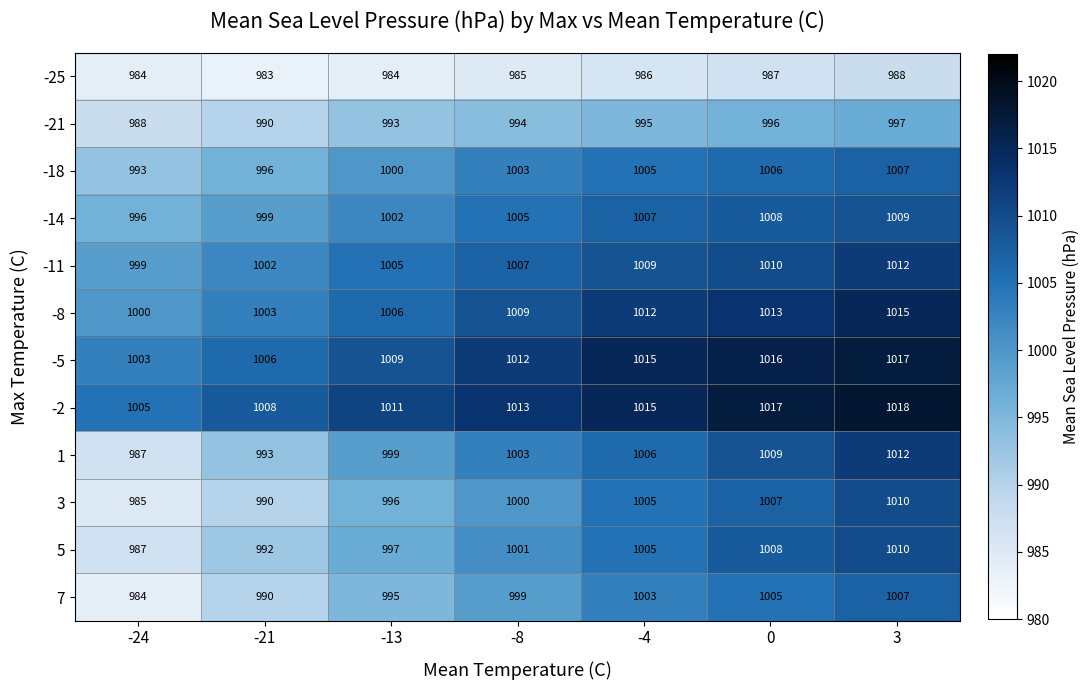

What is the spread (max minus min) of values at 0?

30